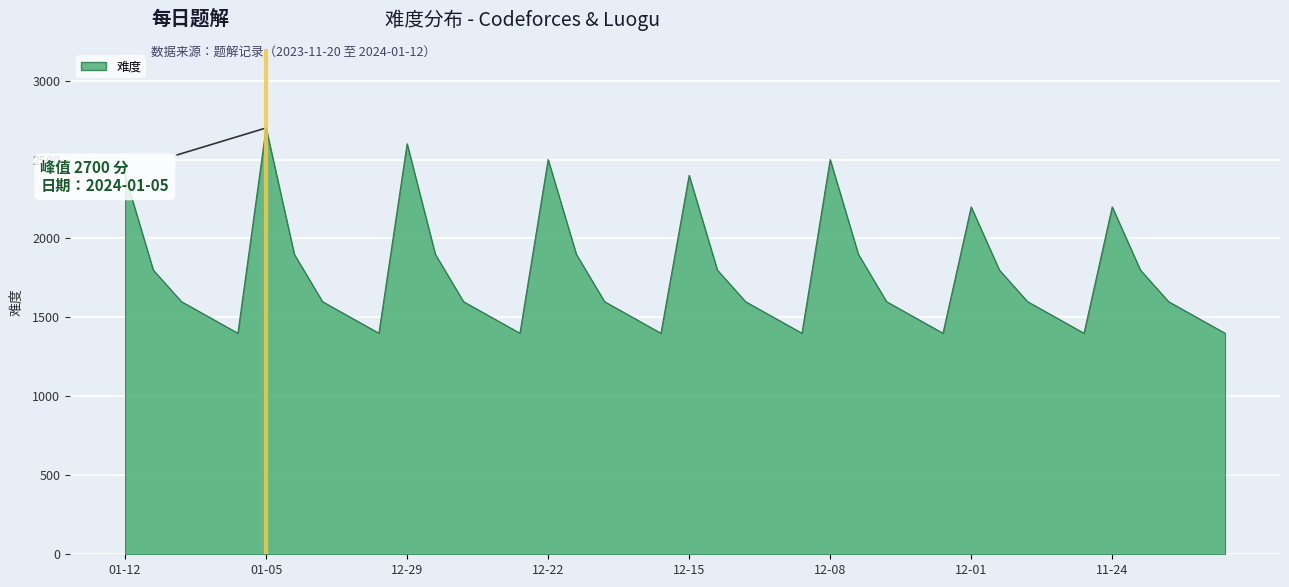

What is the greatest value displayed?

2700